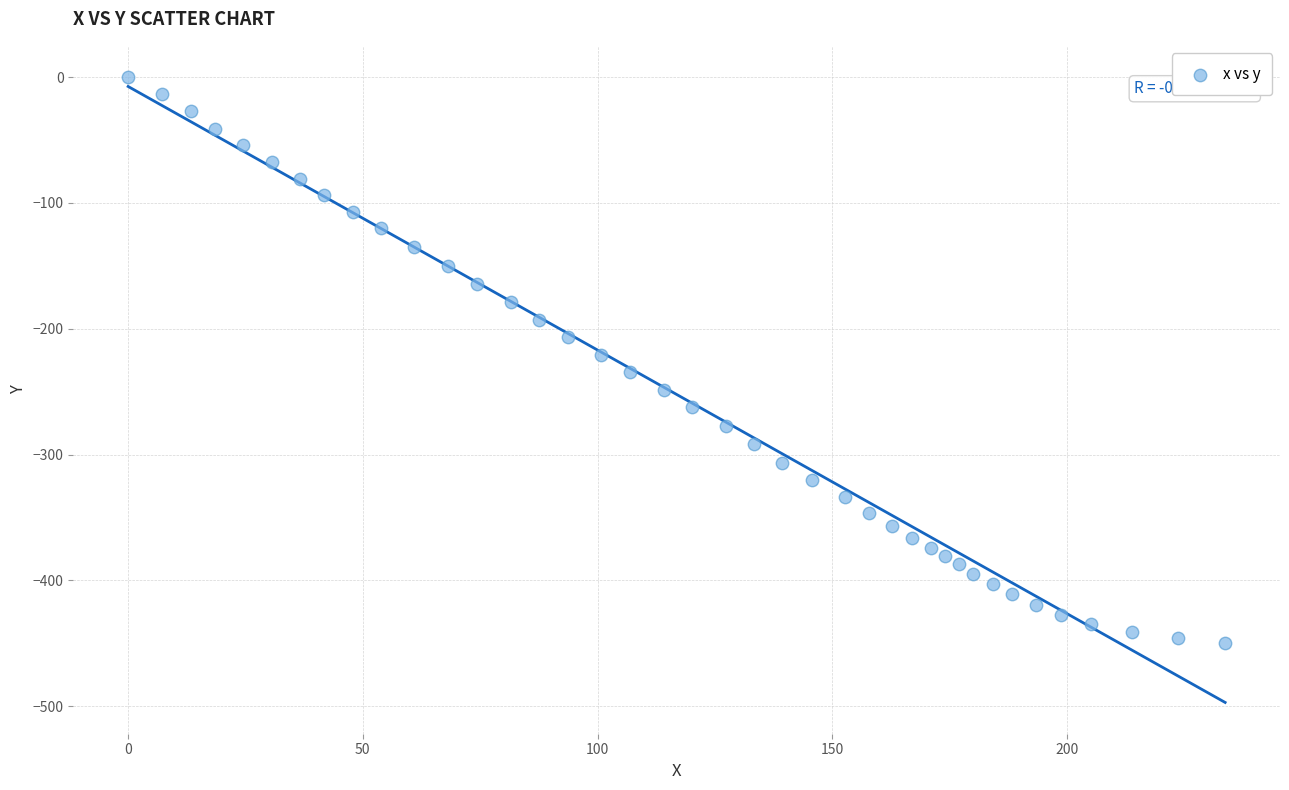

What is the range of Y values (max minus min)?

449.9